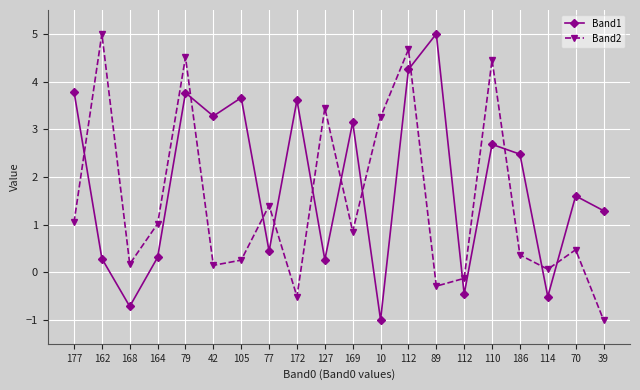

What is the maximum value shown in the chart?

5.0